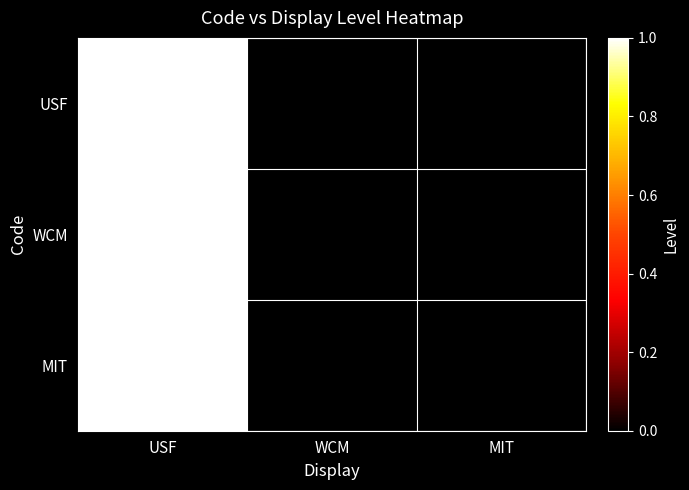

Rank the series by their maximum value, from highest to lowest.

USF, WCM, MIT